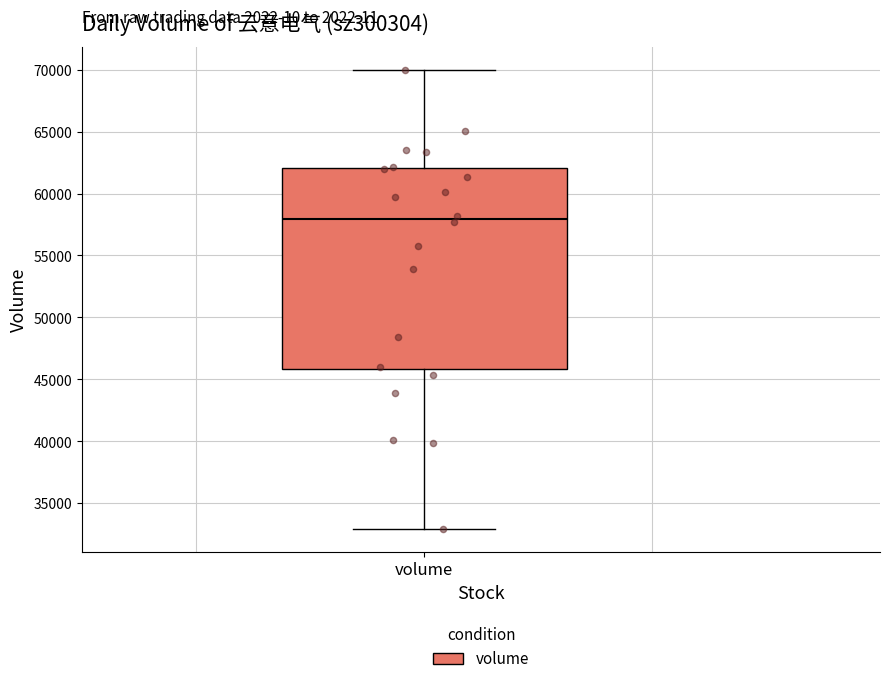

Read this box plot against the y-axis: the position of the median line, the range covered by the box, and the ends of both whiskers. The values are not printed on the chart, so give them approximately, as read against the axis.

median 58000, box 46000 to 62000, whiskers 33000 to 70000